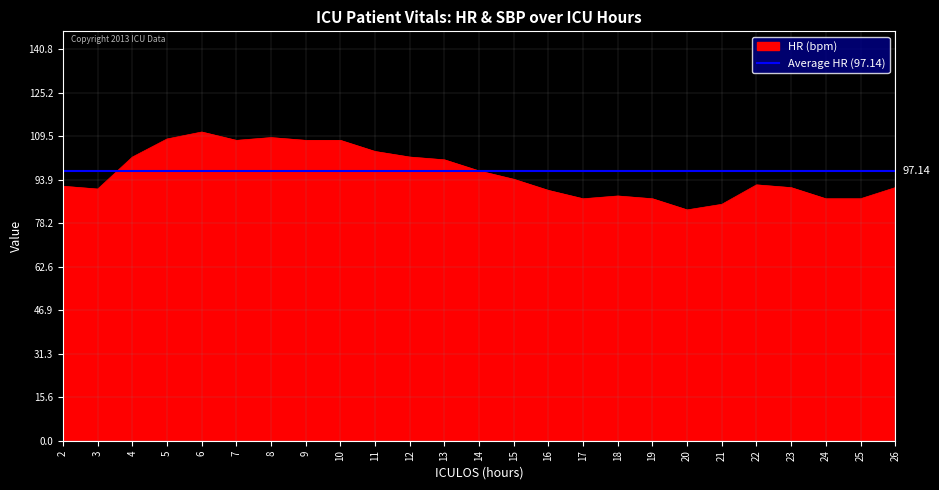

What is the average value?

96.1